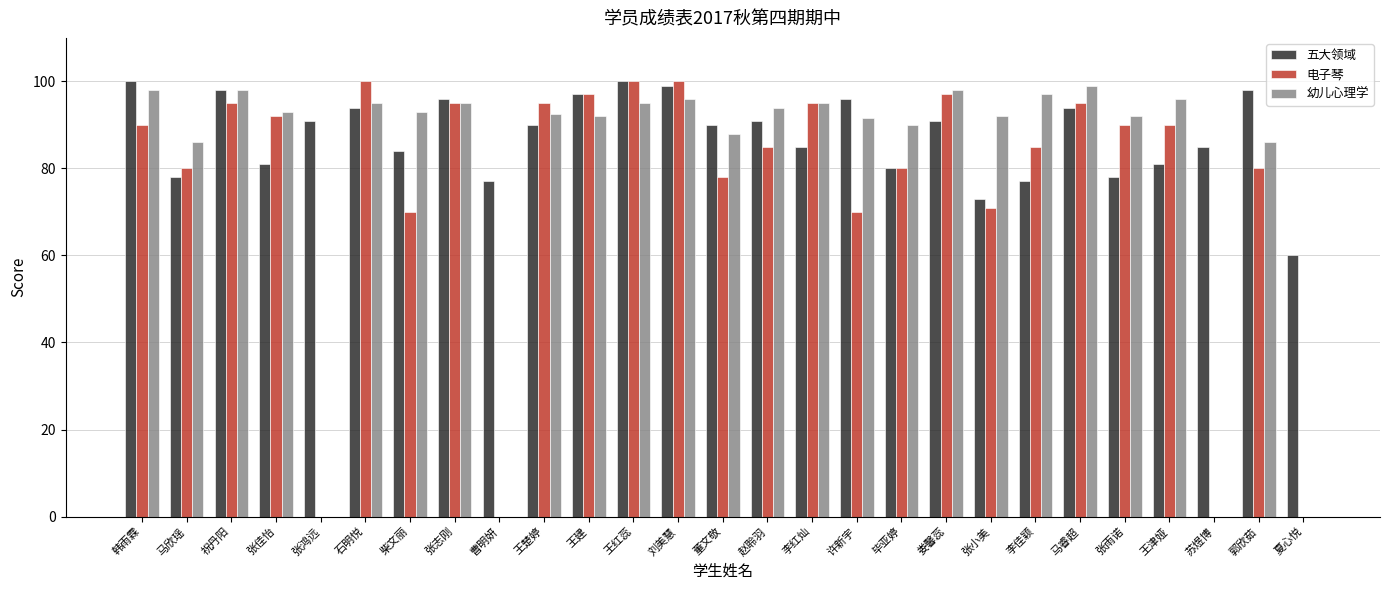

Reading left to right, extract all data points from this chart.

五大领域: 韩雨霖=100.0	马欣瑶=78.0	祝丹阳=98.0	张佳怡=81.0	张鸿远=91.0	石明悦=94.0	柴文丽=84.0	张志刚=96.0	曹明妍=77.0	王楚婷=90.0	王建=97.0	王红蕊=100.0	刘美慧=99.0	董文敬=90.0	赵聆羽=91.0	李红灿=85.0	许新宇=96.0	毕亚婷=80.0	娄馨蕊=91.0	张小美=73.0	李佳颖=77.0	马睿超=94.0	张雨诺=78.0	王津娅=81.0	苏煜博=85.0	郭欣茹=98.0	夏心悦=60.0
电子琴: 韩雨霖=90.0	马欣瑶=80.0	祝丹阳=95.0	张佳怡=92.0	张鸿远=0.0	石明悦=100.0	柴文丽=70.0	张志刚=95.0	曹明妍=0.0	王楚婷=95.0	王建=97.0	王红蕊=100.0	刘美慧=100.0	董文敬=78.0	赵聆羽=85.0	李红灿=95.0	许新宇=70.0	毕亚婷=80.0	娄馨蕊=97.0	张小美=71.0	李佳颖=85.0	马睿超=95.0	张雨诺=90.0	王津娅=90.0	苏煜博=0.0	郭欣茹=80.0	夏心悦=0.0
幼儿心理学: 韩雨霖=98.0	马欣瑶=86.0	祝丹阳=98.0	张佳怡=93.0	张鸿远=0.0	石明悦=95.0	柴文丽=93.0	张志刚=95.0	曹明妍=0.0	王楚婷=92.5	王建=92.0	王红蕊=95.0	刘美慧=96.0	董文敬=88.0	赵聆羽=94.0	李红灿=95.0	许新宇=91.5	毕亚婷=90.0	娄馨蕊=98.0	张小美=92.0	李佳颖=97.0	马睿超=99.0	张雨诺=92.0	王津娅=96.0	苏煜博=0.0	郭欣茹=86.0	夏心悦=0.0